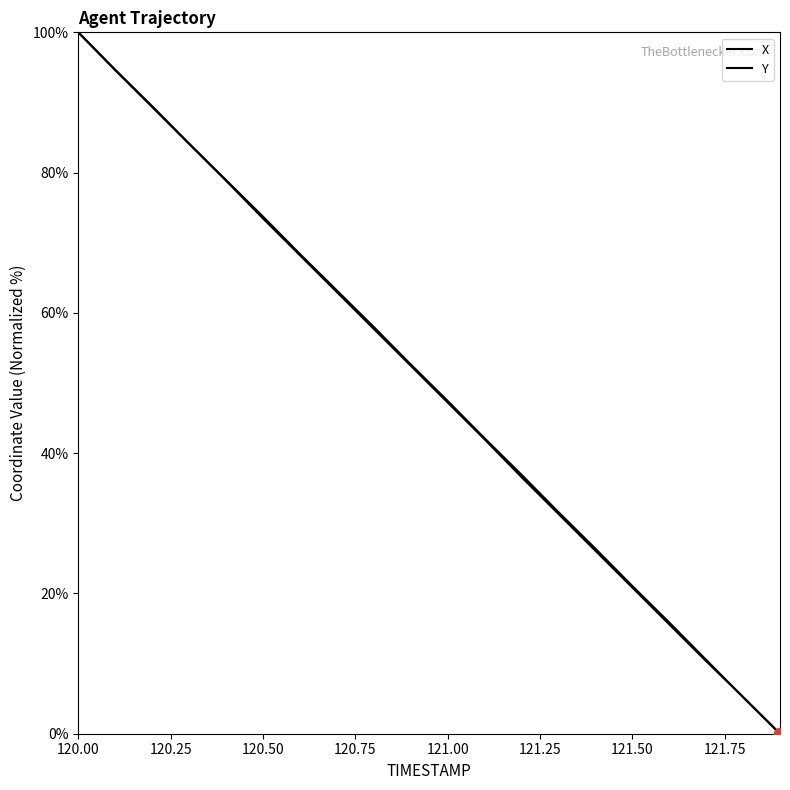

Which series reaches the maximum Y coordinate?

X